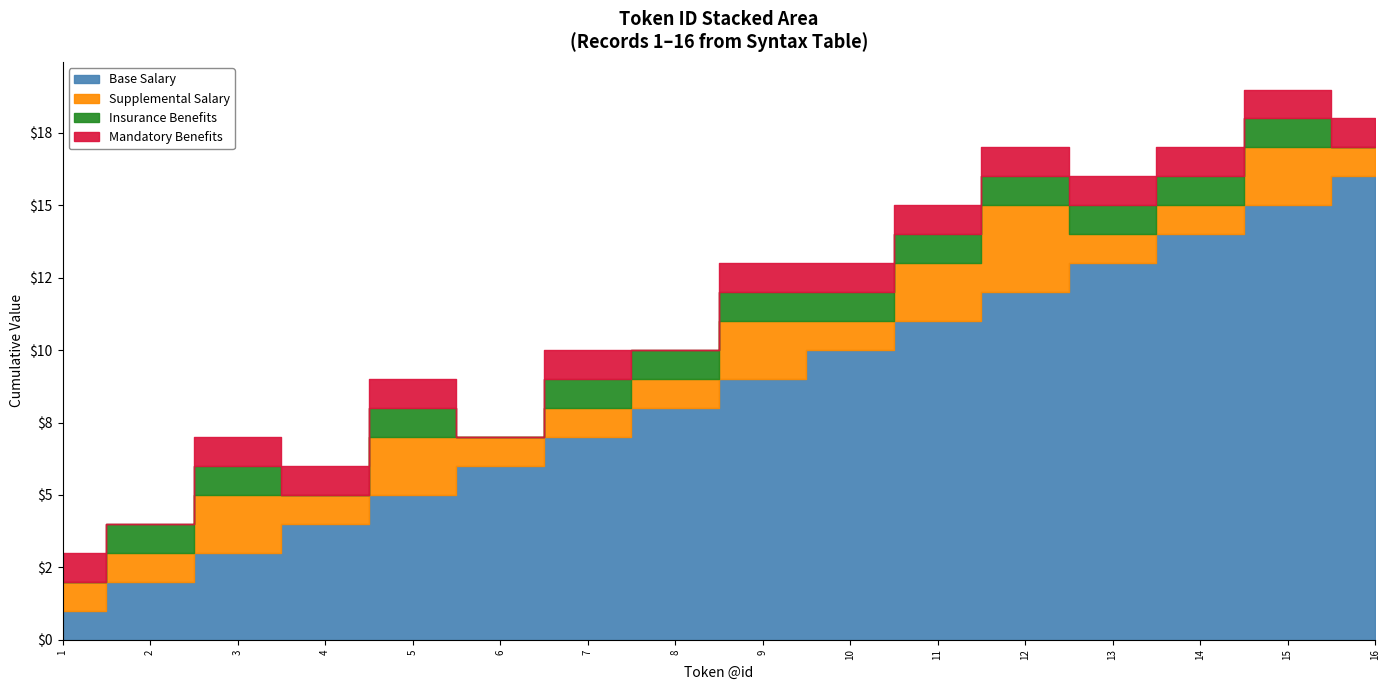

Does the chart display data point markers on the line(s)?

No